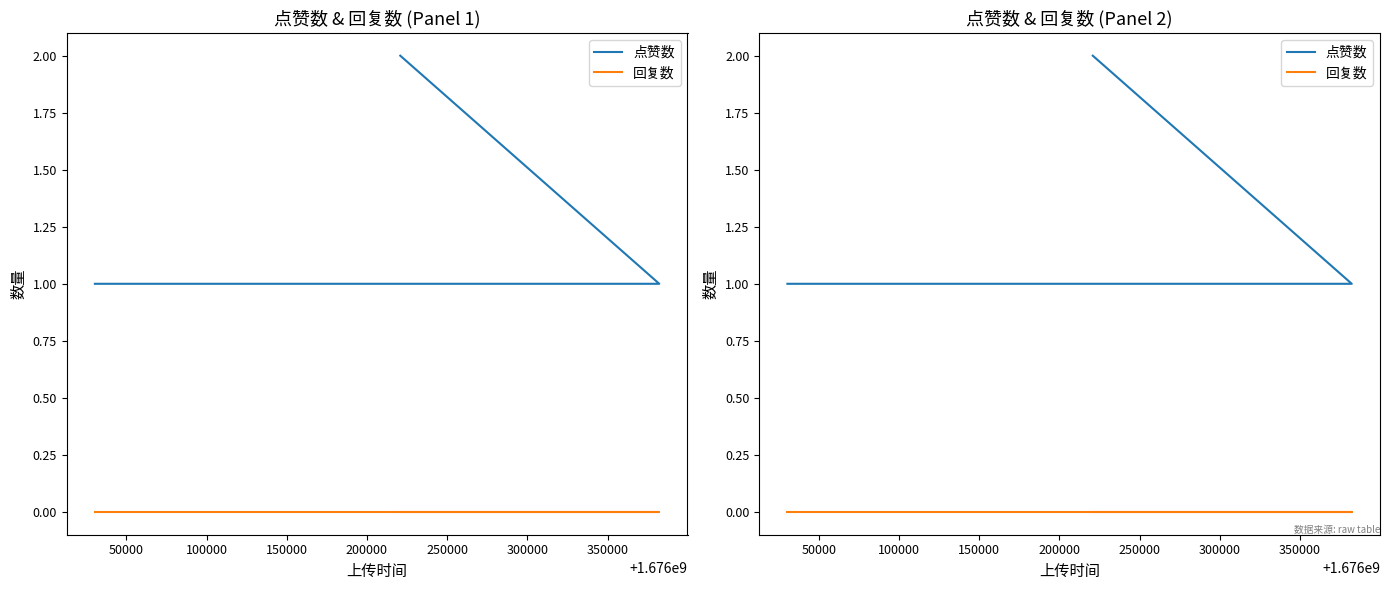

Which series has the largest total across all categories?

点赞数